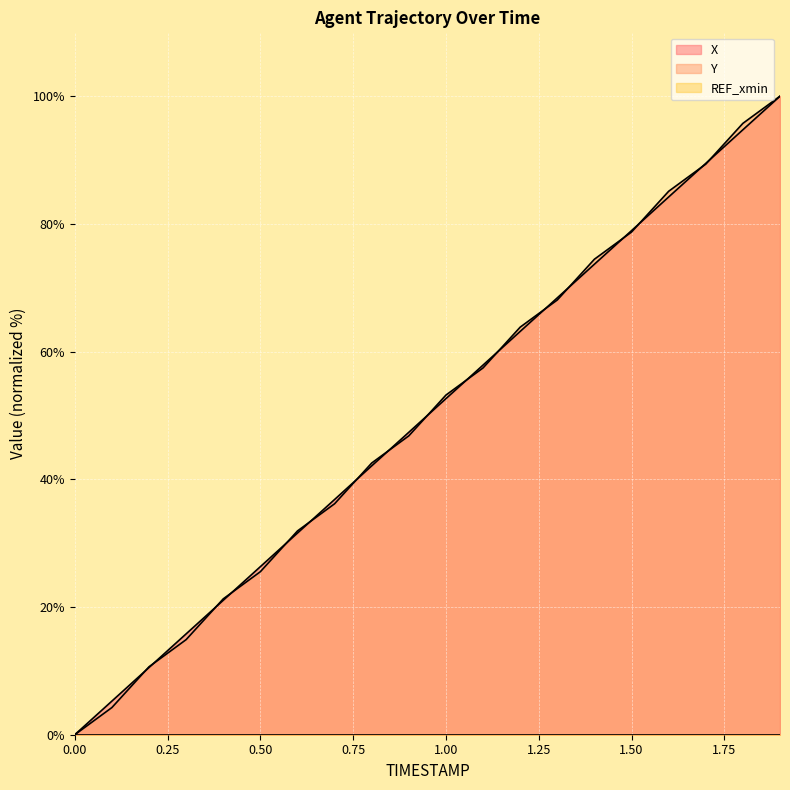

At how many categories does at least one series exceed 58?

8